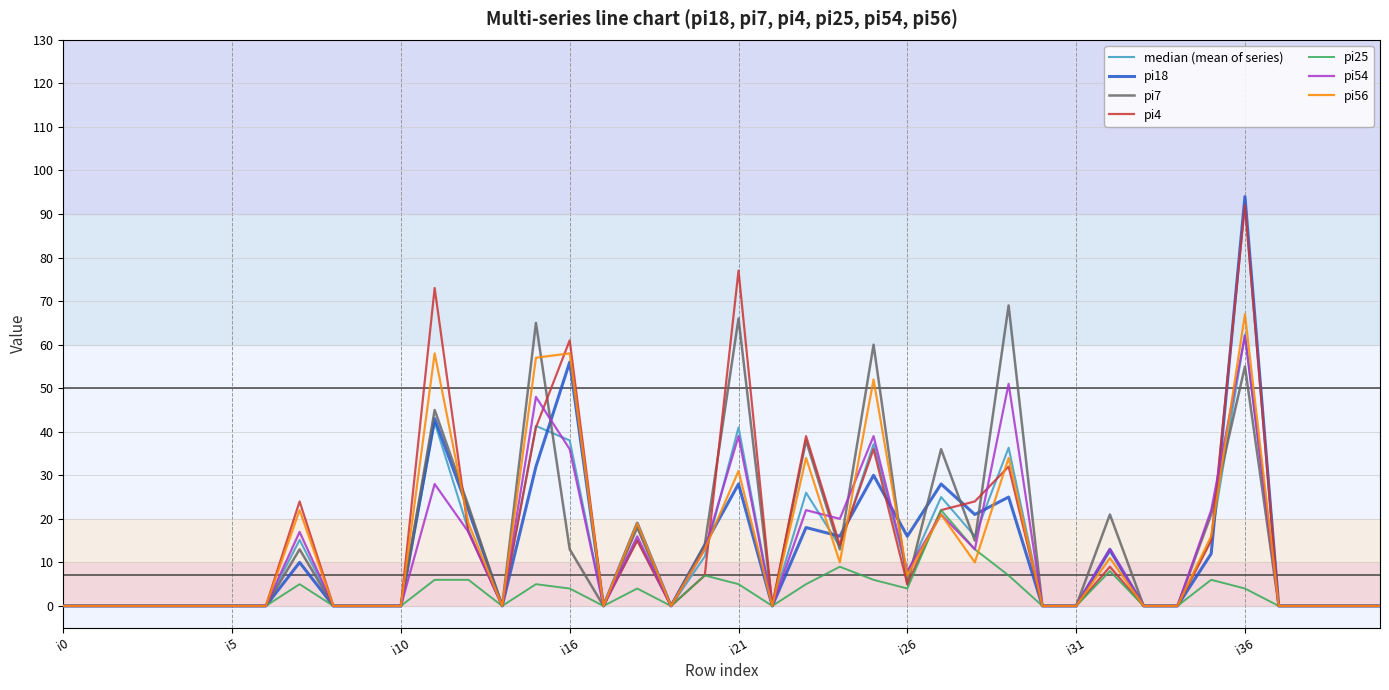

Which series has the widest spread of values?

pi18